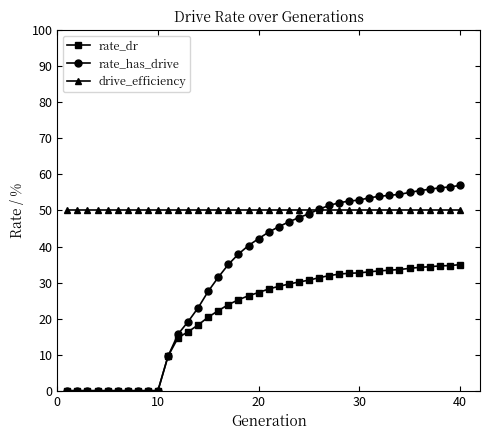

True or false: rate_dr and drive_efficiency cross at least once.

False